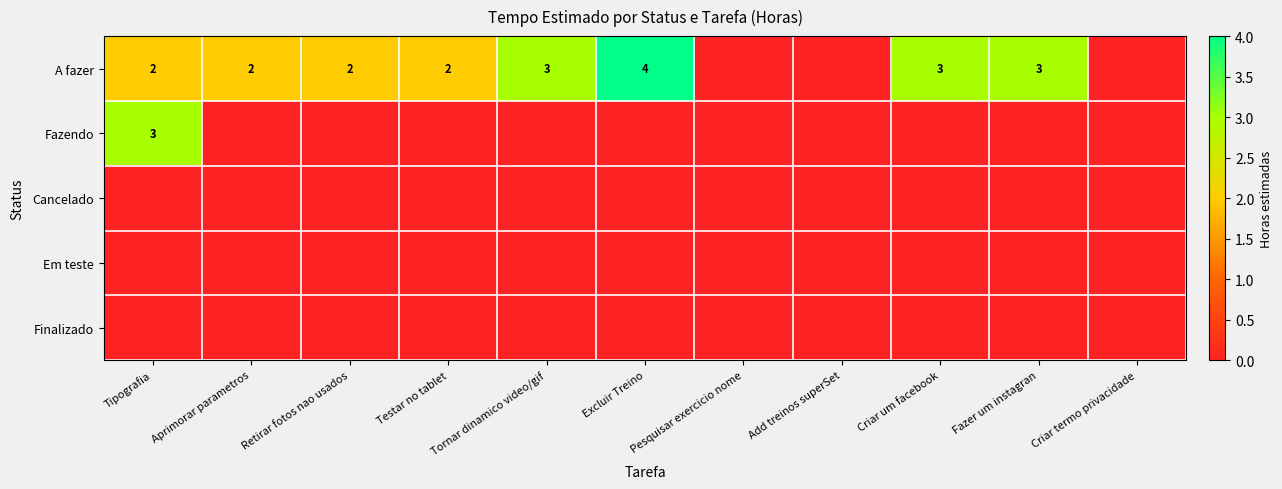

The value of Fazendo at Tipografia is 5. True or false?

False